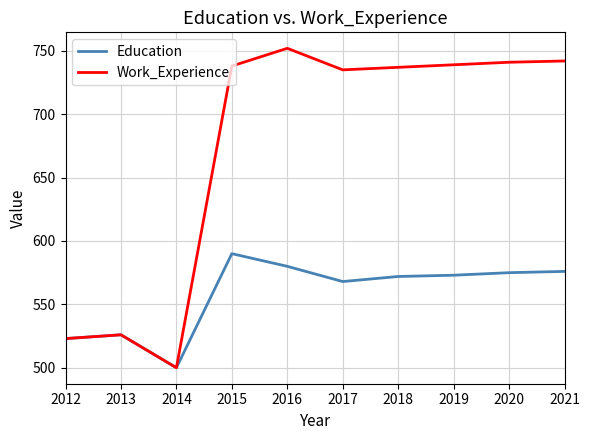

At 2016, list the series in order from smallest to largest.

Education, Work_Experience